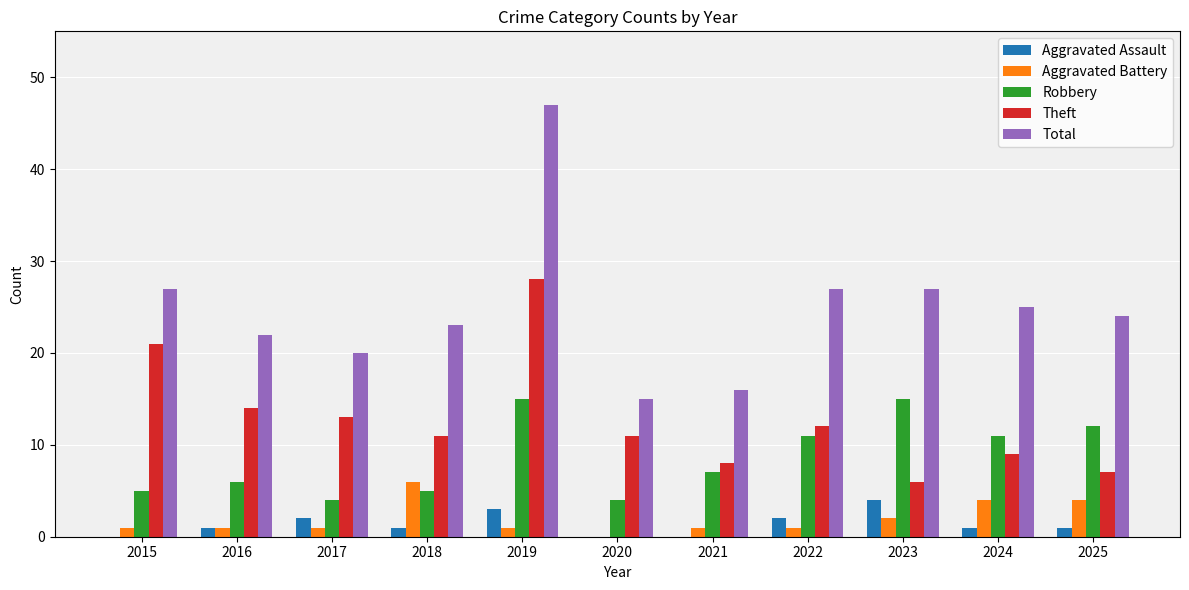

What is the greatest value displayed?

47